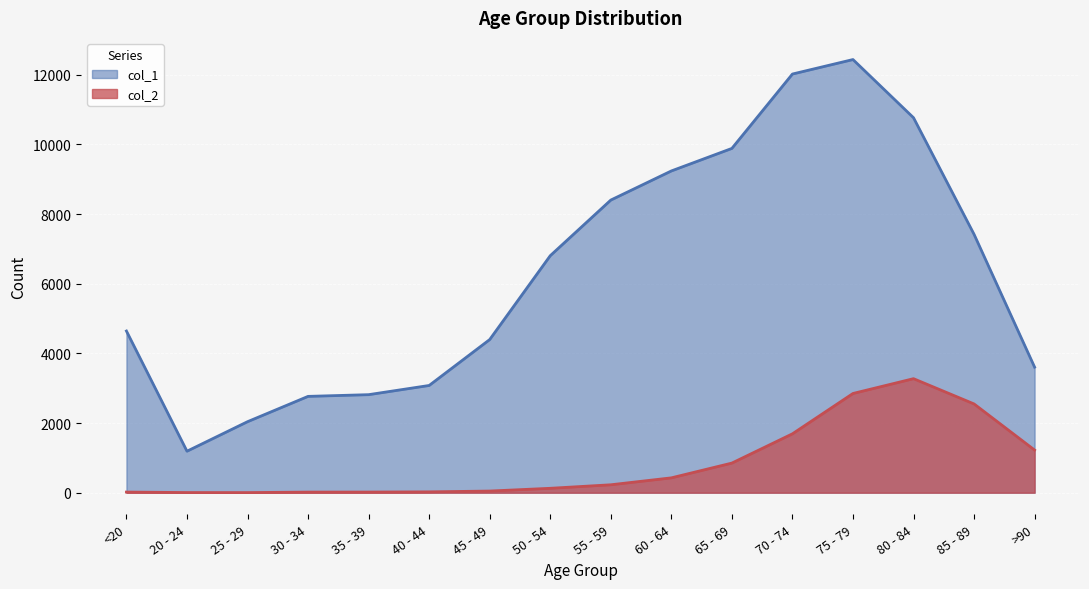

At which category is the sum across all series the highest?

75 - 79